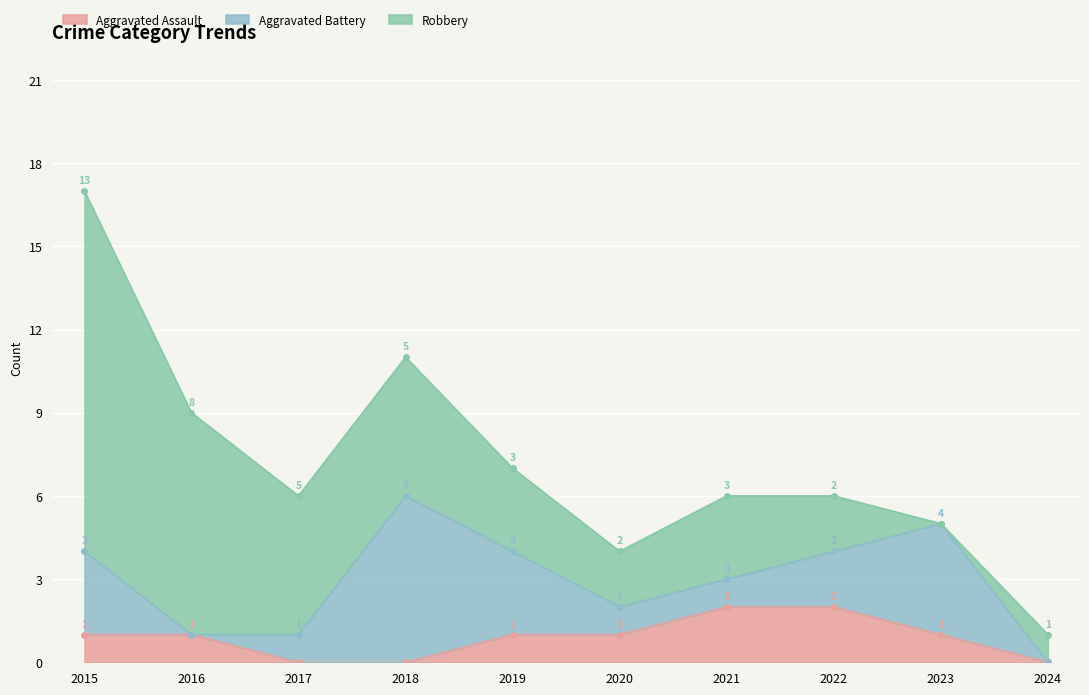

Between 2023 and 2018, which is larger?

2023